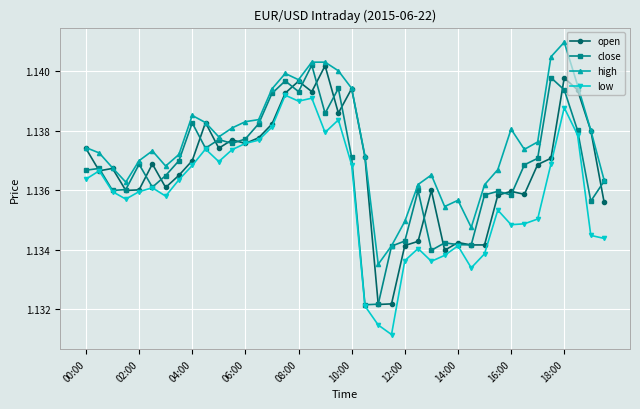

How many low values are between 1 and 2?

40